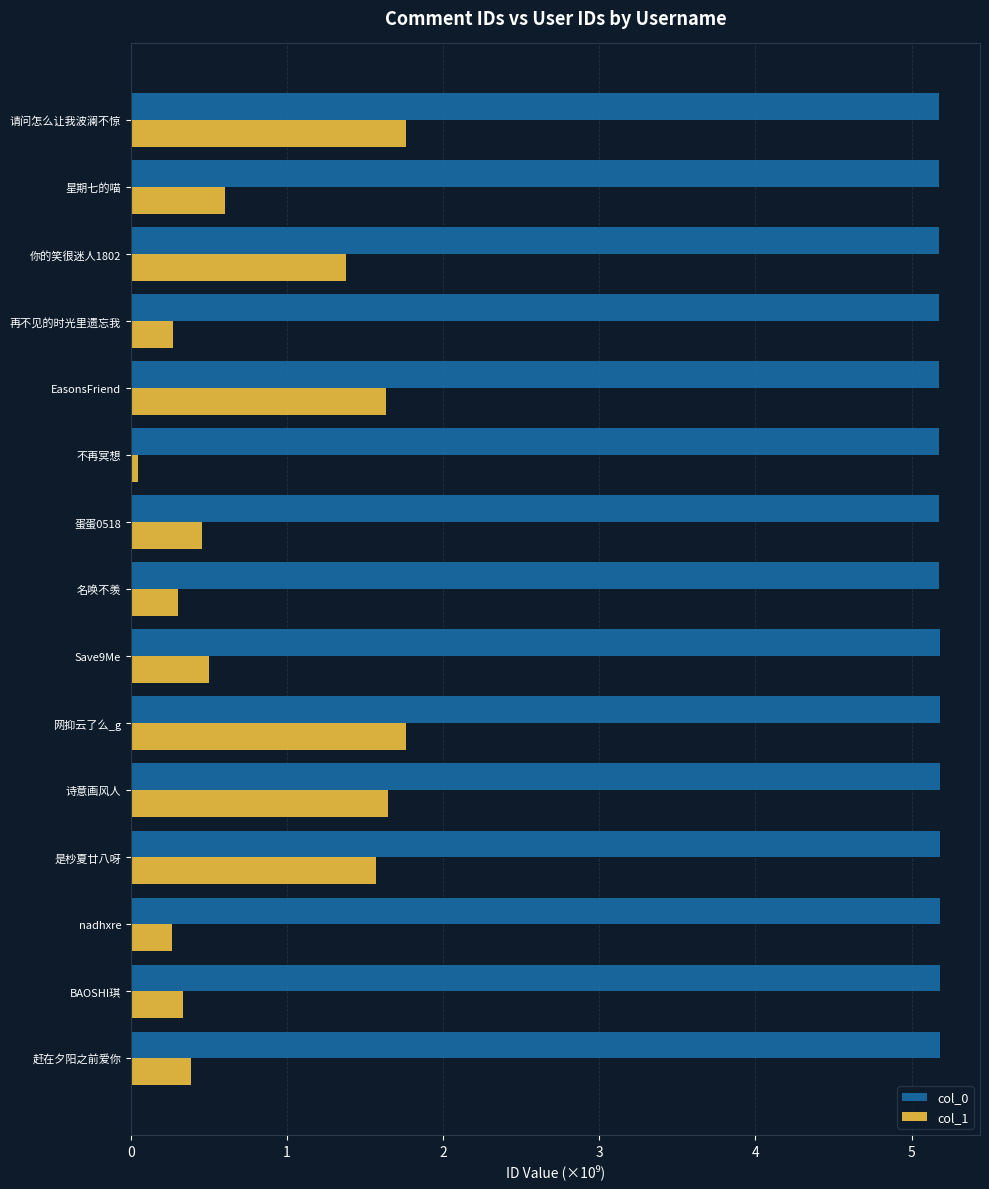

What is the sum of all col_1 values?

12.9